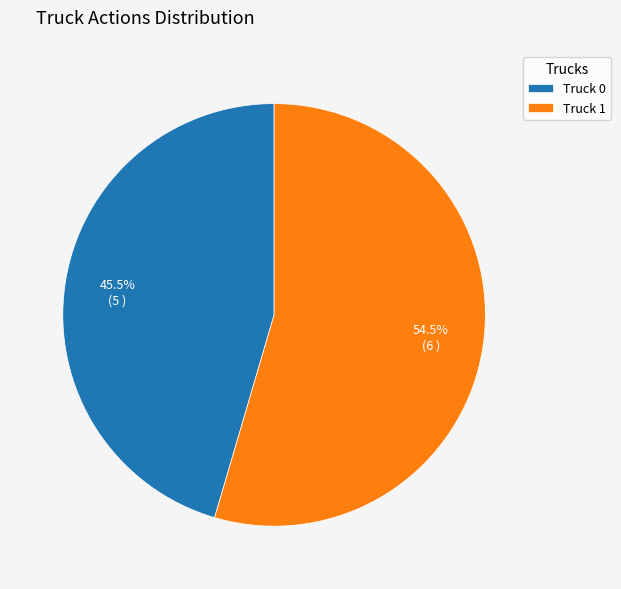

Is the sum of Truck 1 and Truck 0 greater than half?

Yes